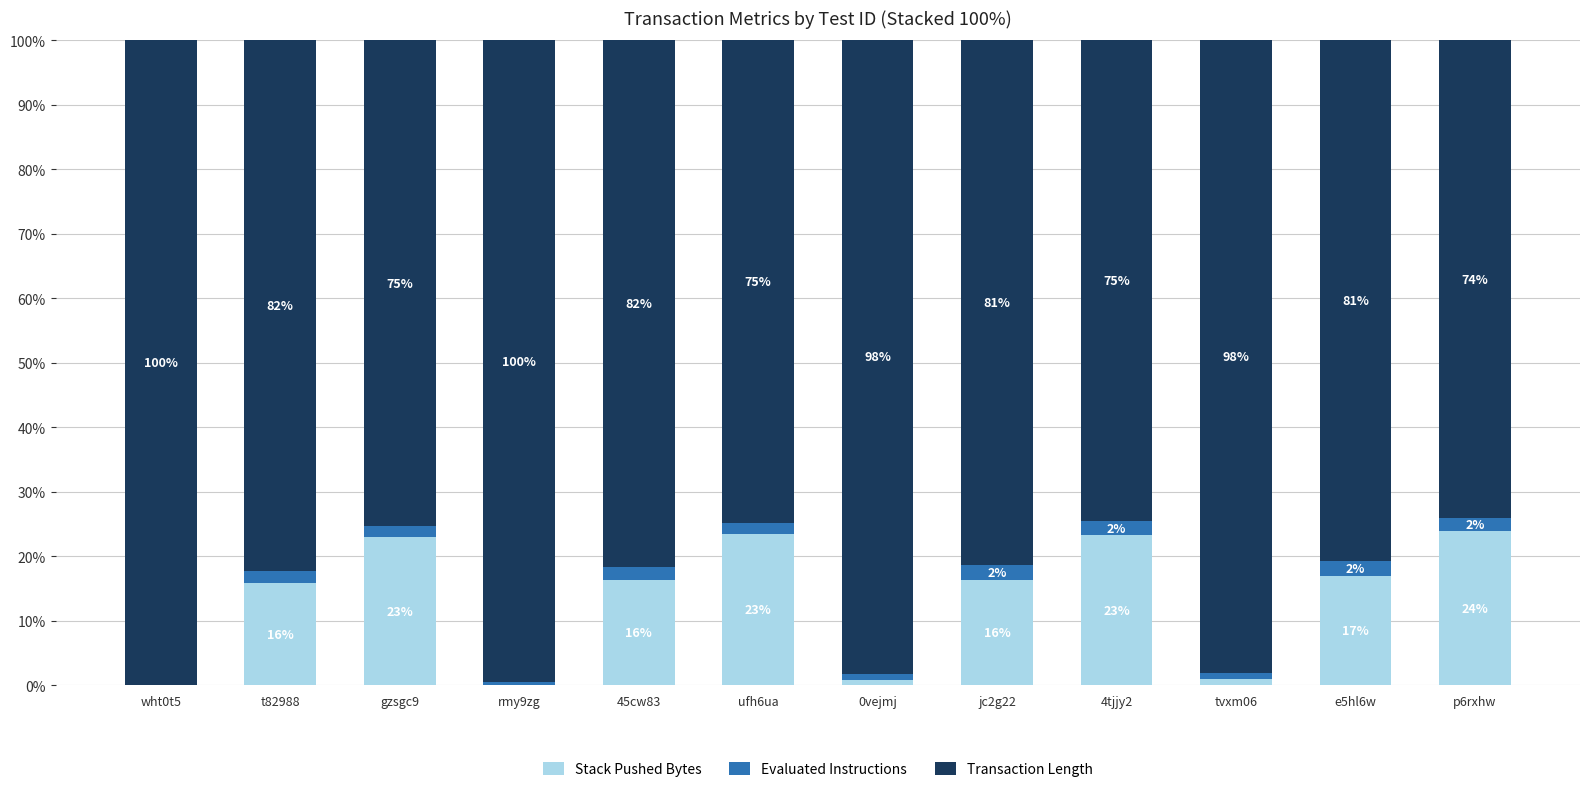

What is the total value across all series at tvxm06?

100.0